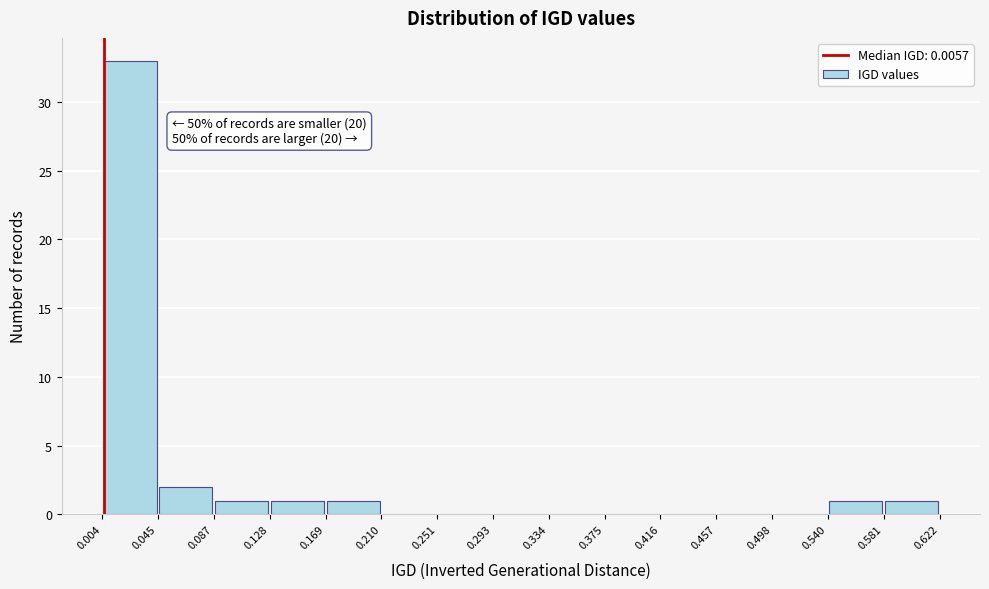

Which range on the x-axis has the tallest bar?

0.004 to 0.045